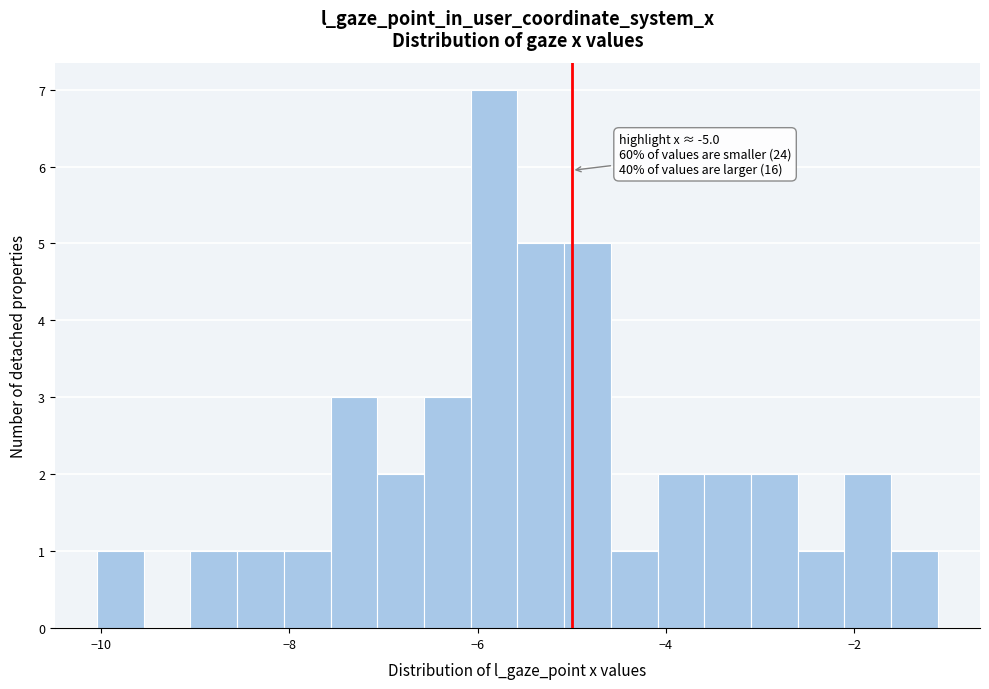

Around what value on the x-axis is the tallest bar? Give the approximate position of its centre, as read against the axis.

-5.8